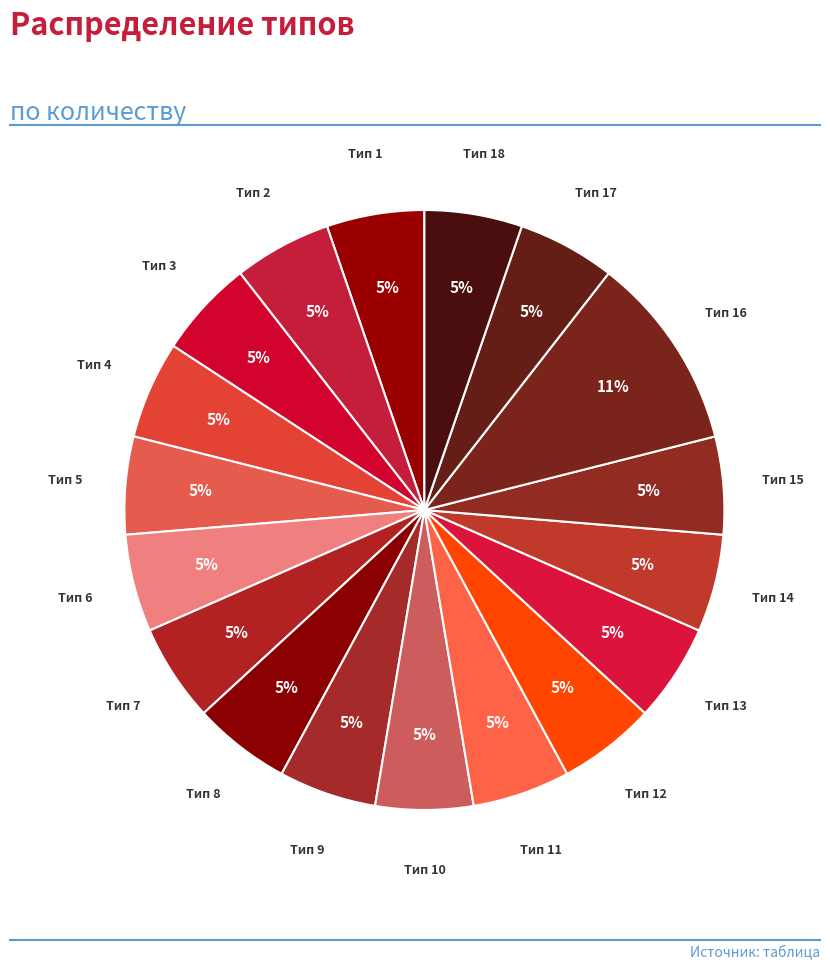

How many slices are in this pie chart?

18